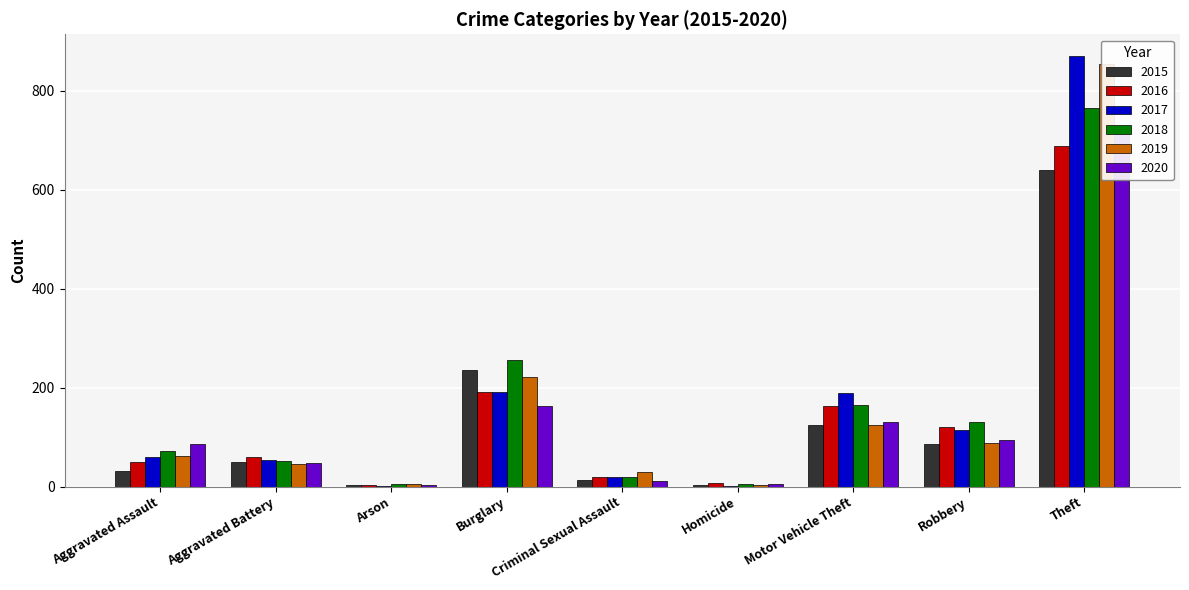

True or false: 2016 has a value of 162 at Motor Vehicle Theft.

True